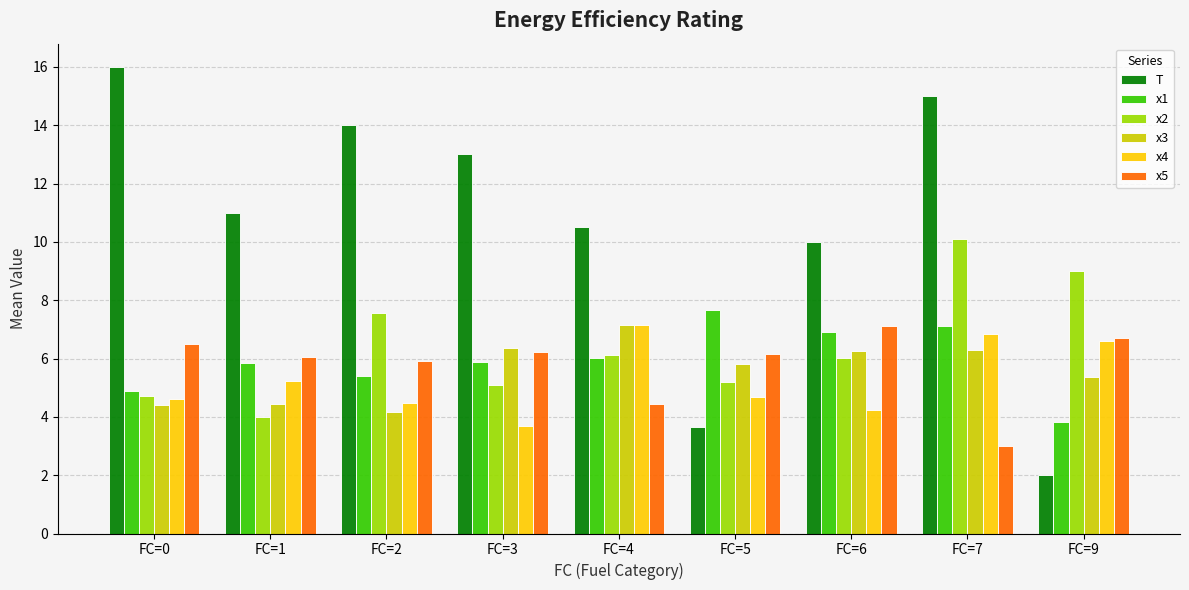

True or false: x2 has a value of 7.5 at FC=2.

True